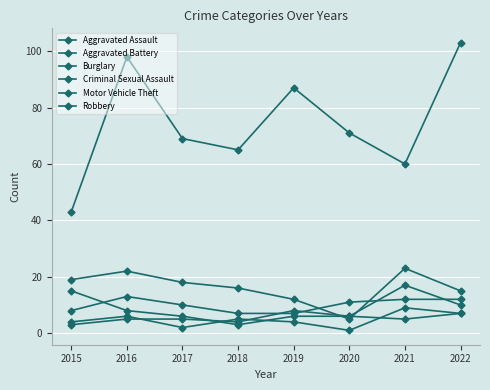

Read the Motor Vehicle Theft value at 2017.

69